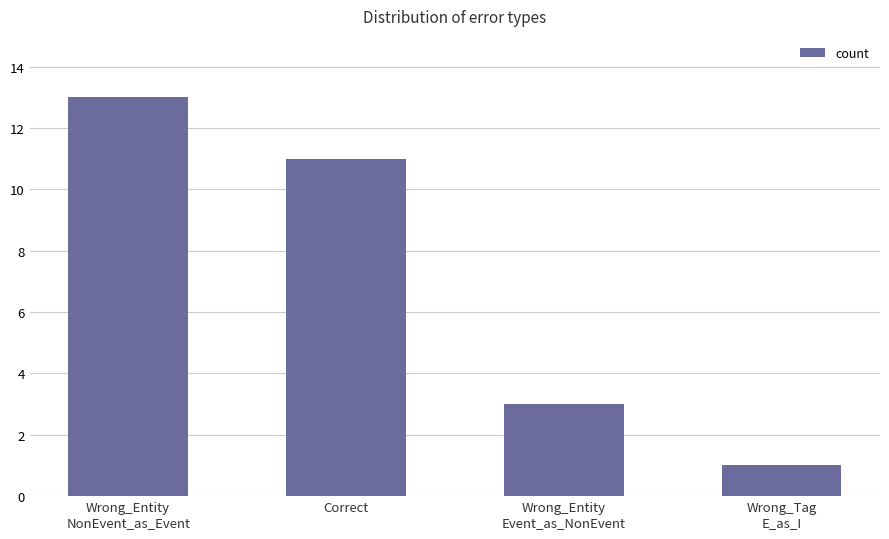

What is the label of the 1st bar from the right?

Wrong_Tag
E_as_I